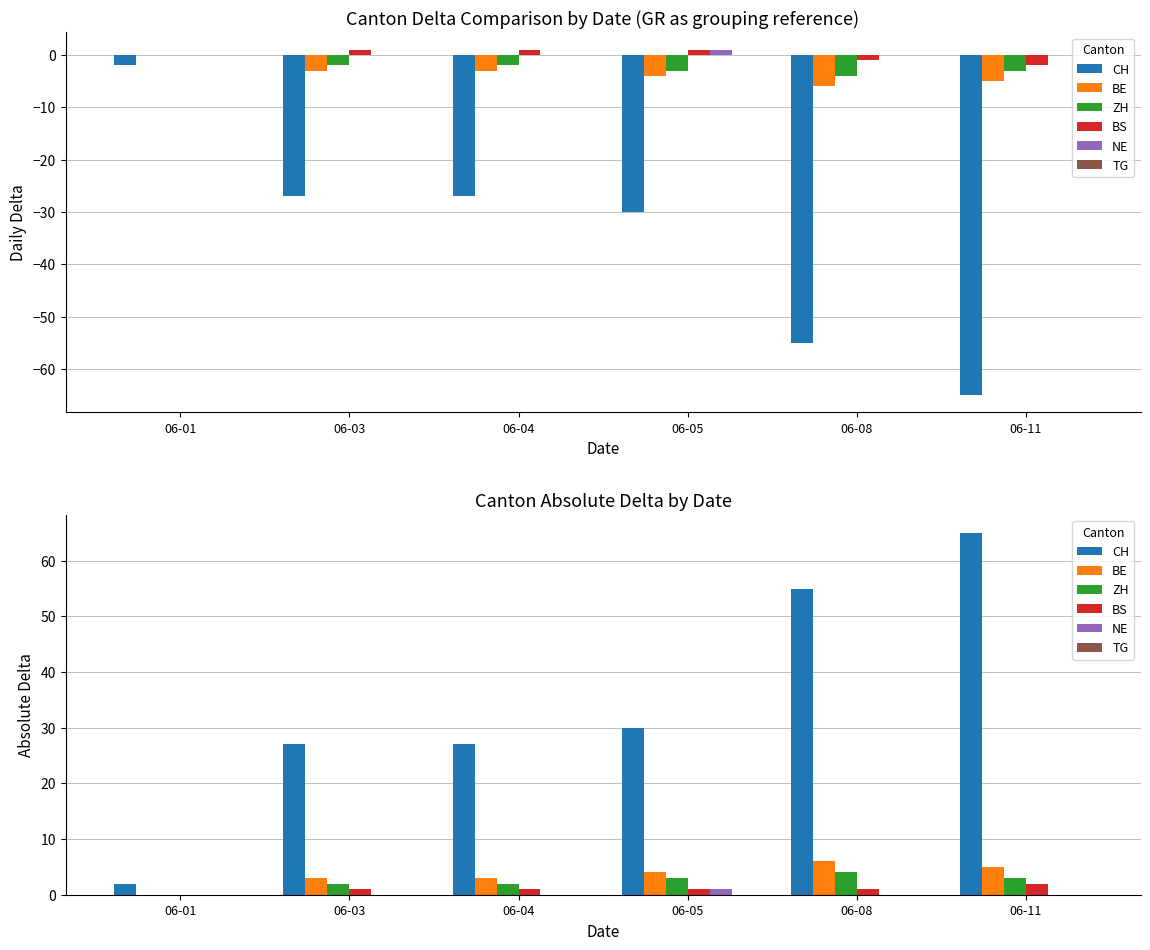

Reading left to right, list all the values displayed in this chart.

CH: 2	27	27	30	55	65
BE: 0	3	3	4	6	5
ZH: 0	2	2	3	4	3
BS: 0	1	1	1	1	2
NE: 0	0	0	1	0	0
TG: 0	0	0	0	0	0